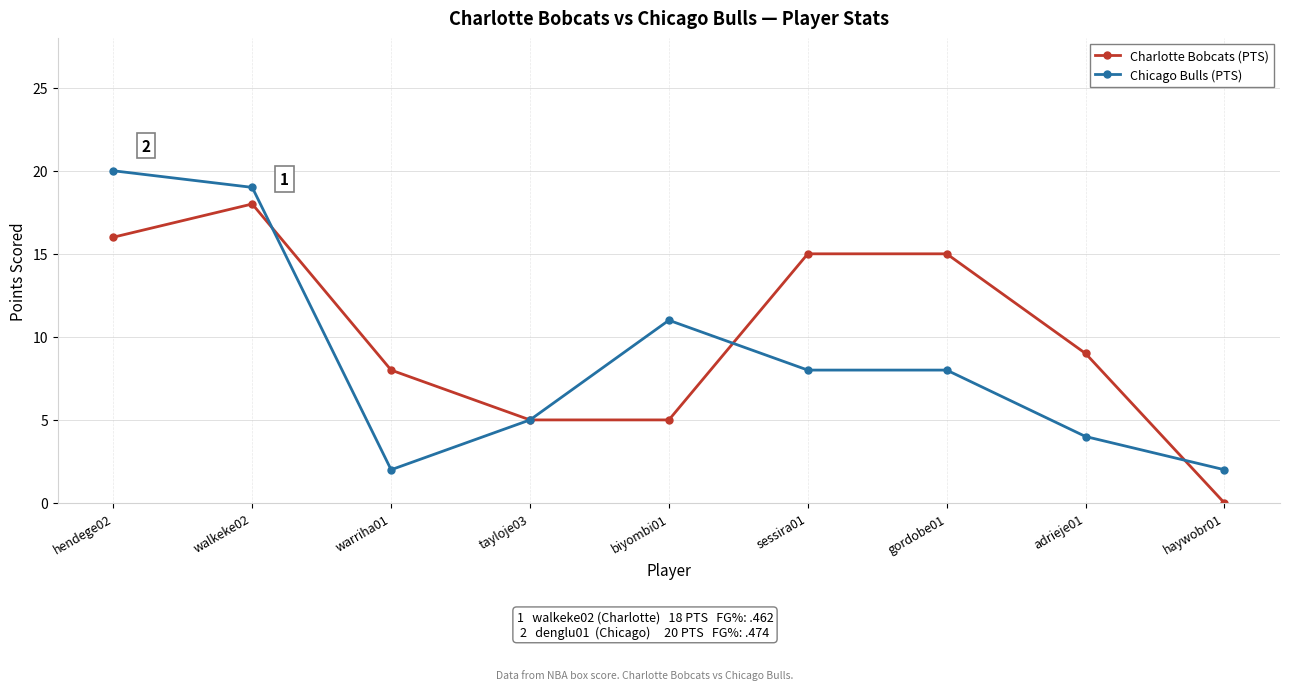

True or false: Charlotte Bobcats (PTS) has a value of 8 at sessira01.

False